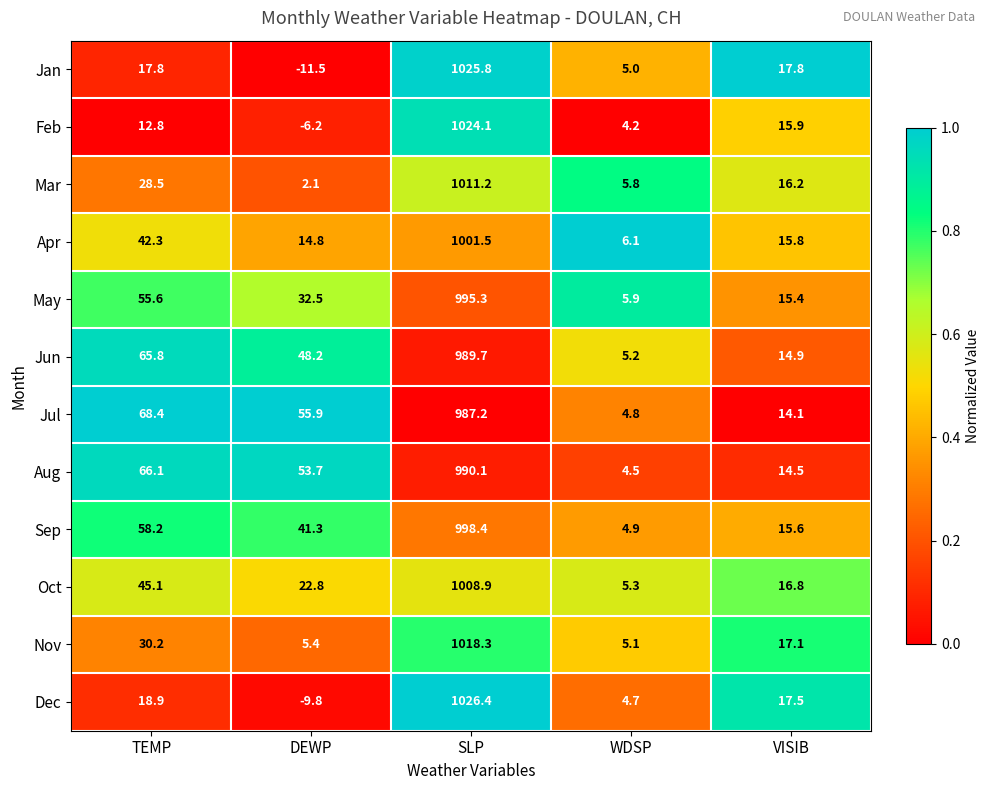

What is the approximate value of Mar at VISIB?

16.2